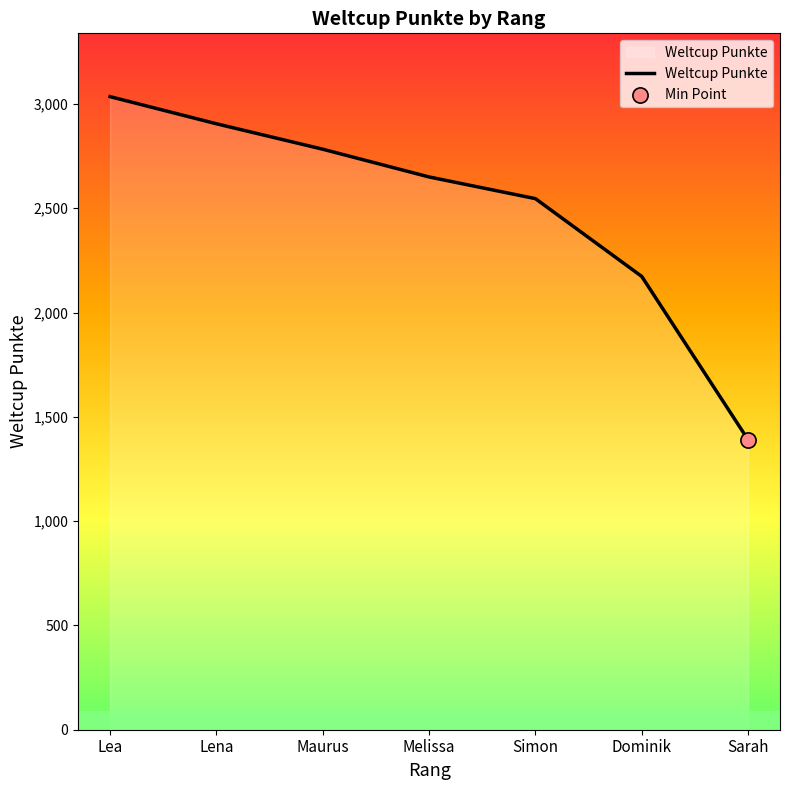

Approximately how many times larger is the value at Maurus compared to Lea?

0.9